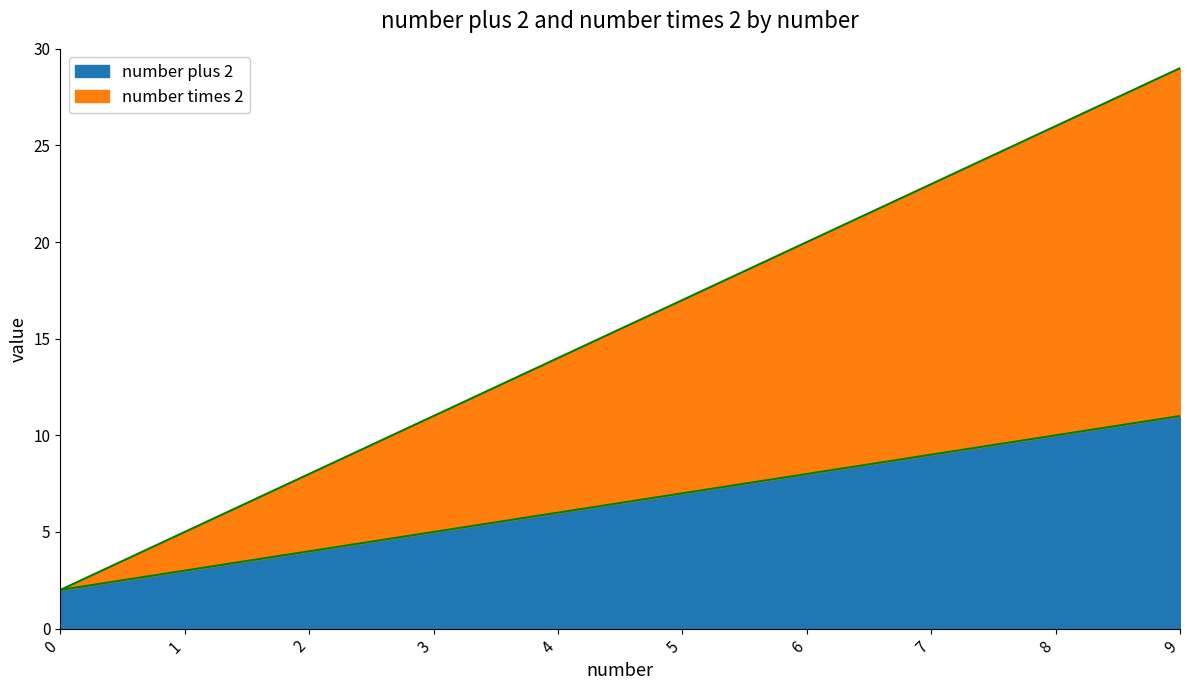

How many number times 2 values are between 8 and 23?

6